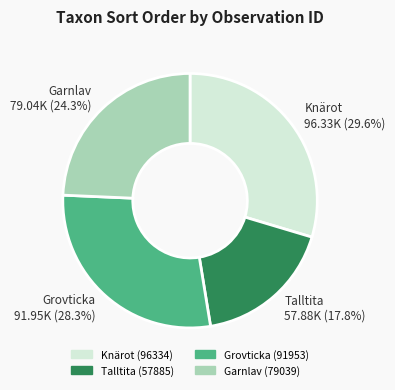

Between Grovticka (91953) and Garnlav (79039), which is larger?

Grovticka (91953)